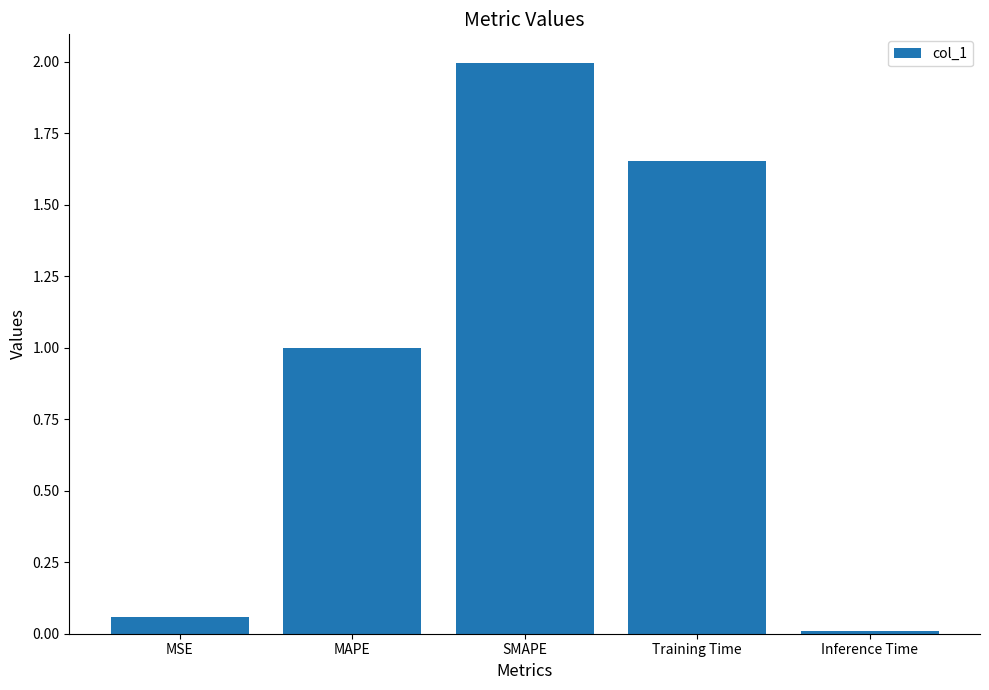

Are the bars grouped side by side (vs. stacked)?

No